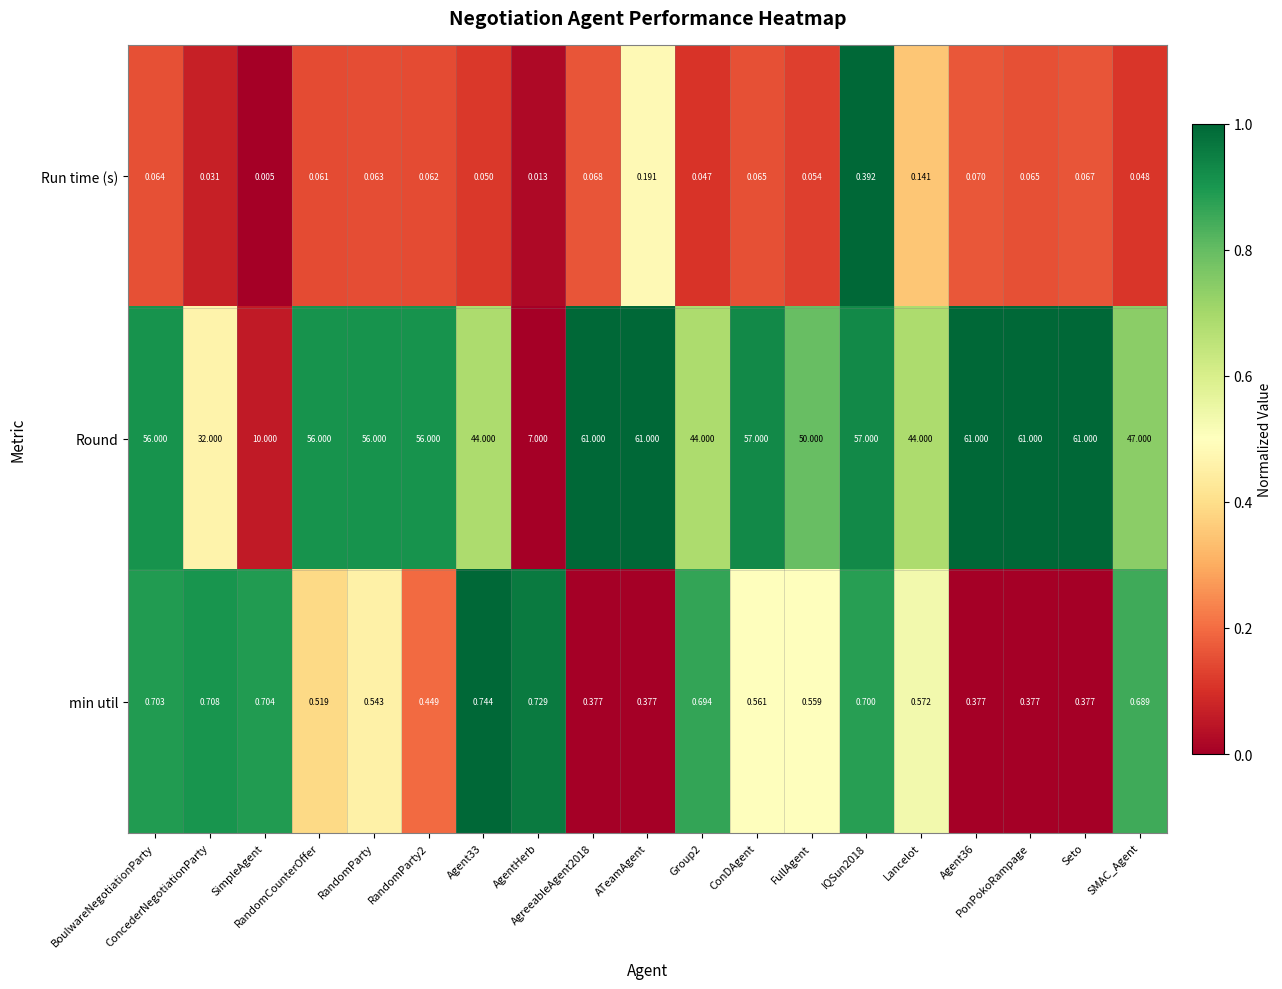

At how many categories does at least one series exceed 0?

19